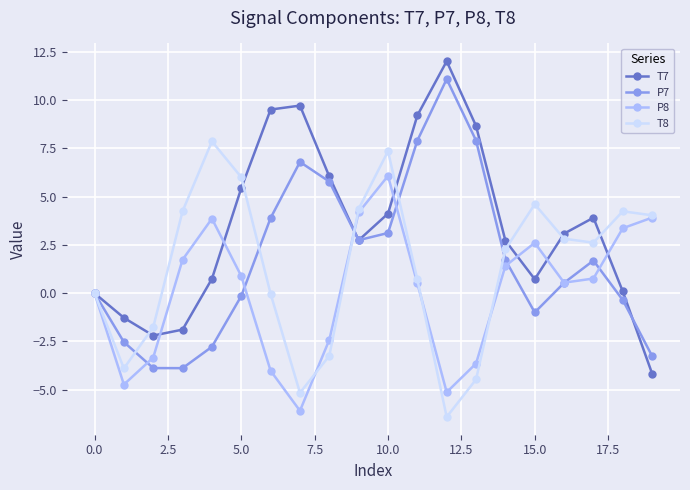

How many interior local peaks does the T8 series have?

4